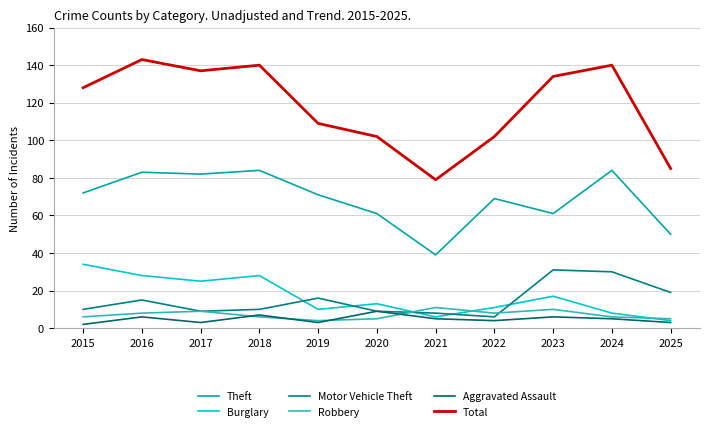

At 2016, list the series in order from largest to smallest.

Total, Theft, Burglary, Motor Vehicle Theft, Robbery, Aggravated Assault